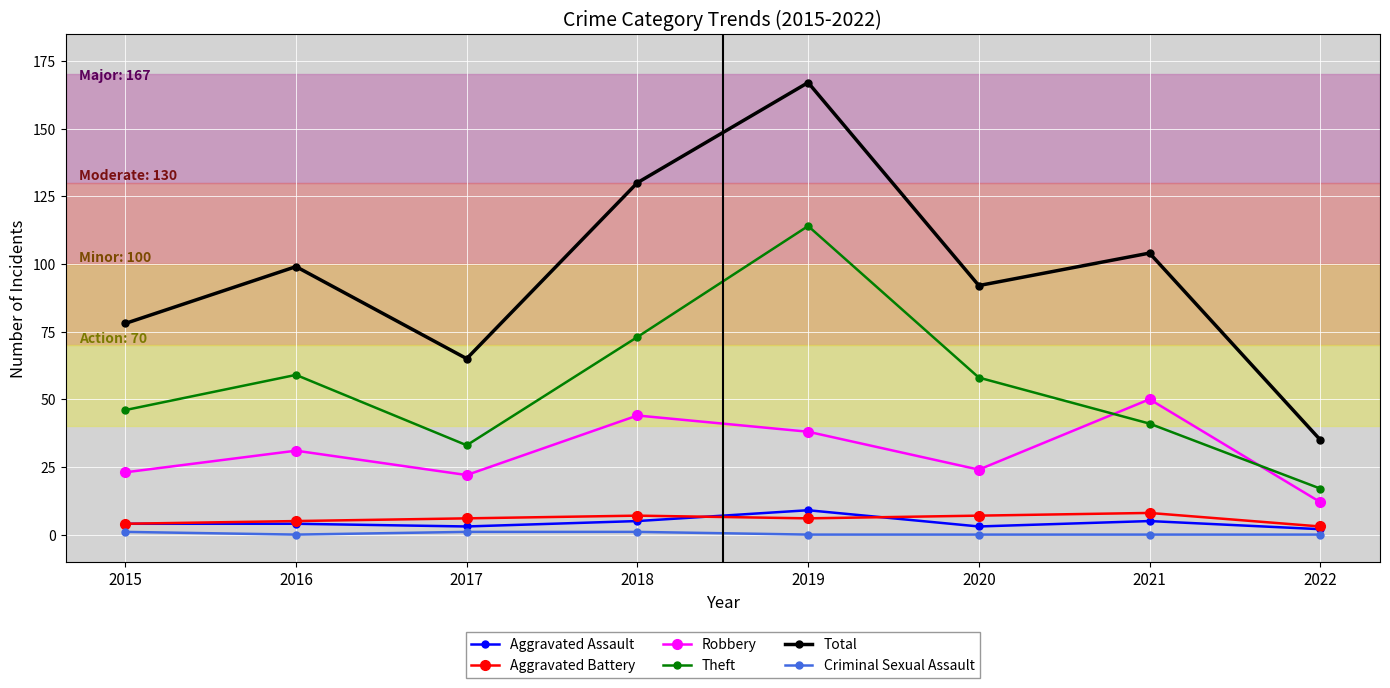

What is the sum of all Aggravated Assault values?

35